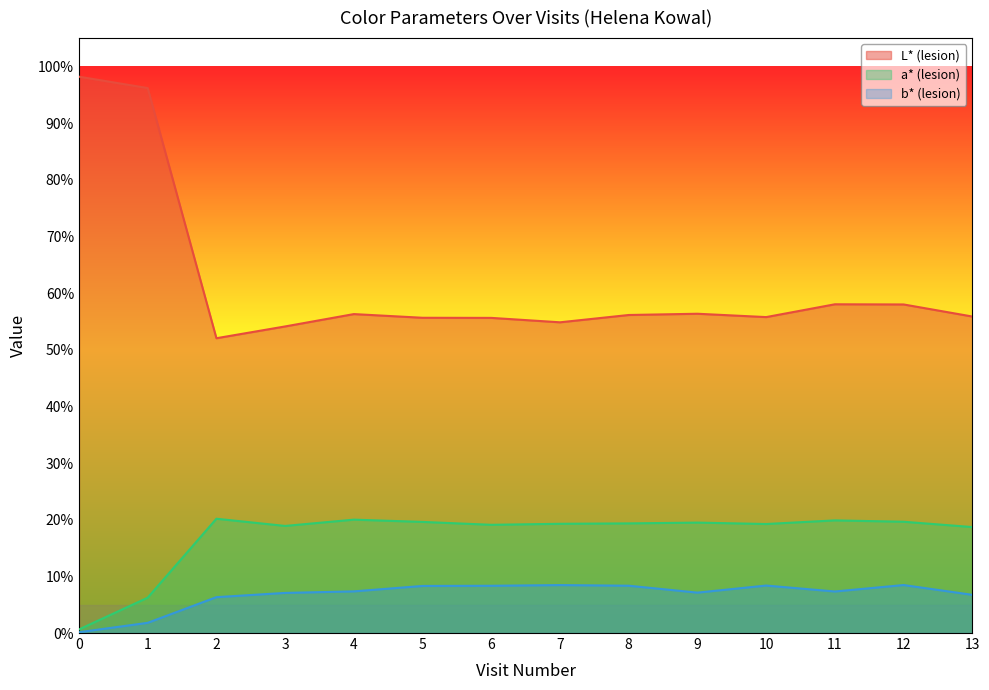

Reading right to left, list all the values displayed in this chart.

L* (lesion): 55.9	58.0	58.0	55.8	56.4	56.1	54.8	55.6	55.6	56.3	54.1	52.0	96.2	98.2
a* (lesion): 18.7	19.6	19.9	19.2	19.5	19.4	19.3	19.1	19.6	20.0	18.9	20.2	6.2	0.6
b* (lesion): 6.7	8.5	7.3	8.4	7.1	8.3	8.5	8.3	8.3	7.3	7.1	6.3	1.8	0.1